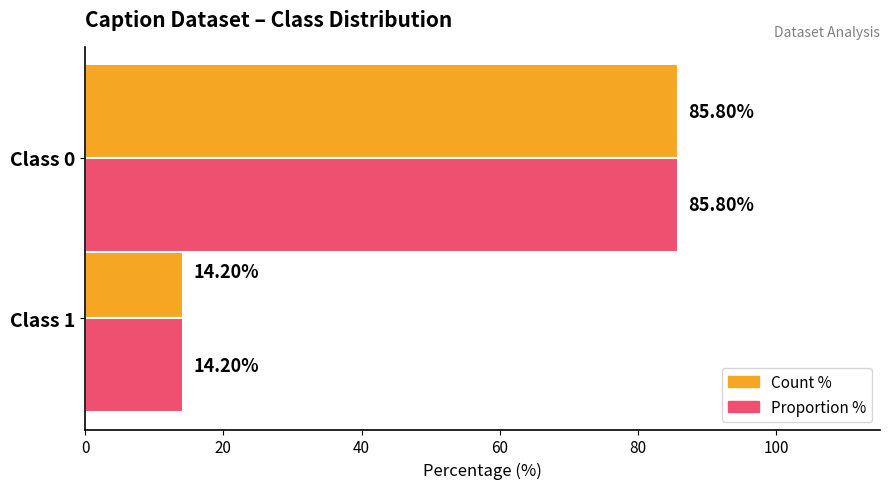

At which category is the sum across all series the highest?

Class 0